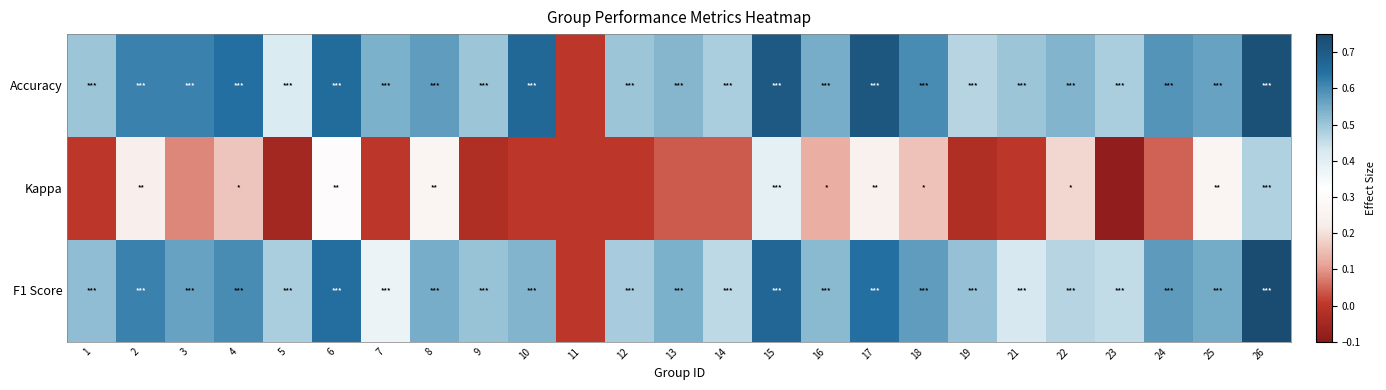

Rank the series by their maximum value, from highest to lowest.

F1 Score, Accuracy, Kappa